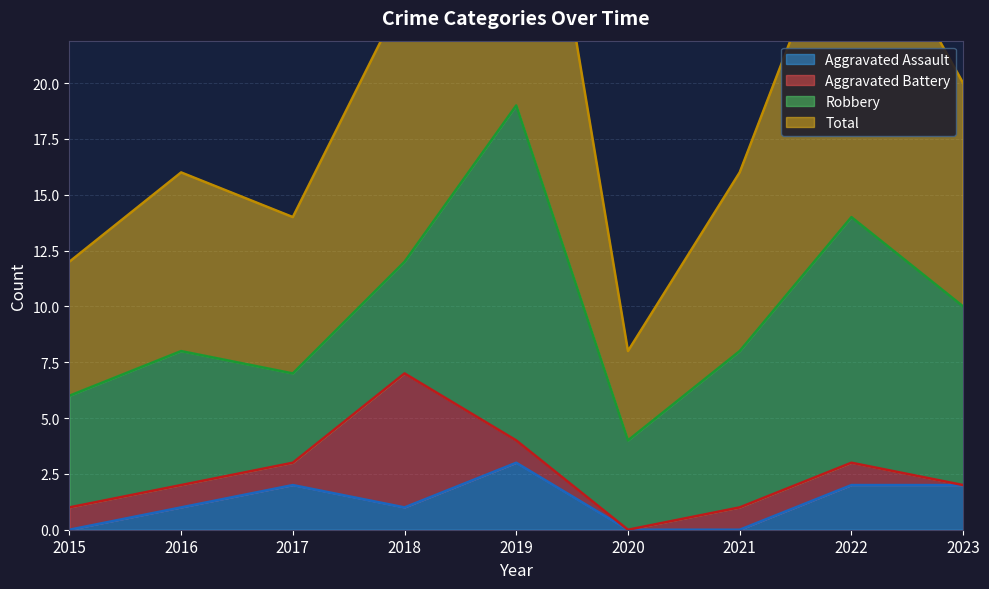

At which category is the sum across all series the highest?

2019